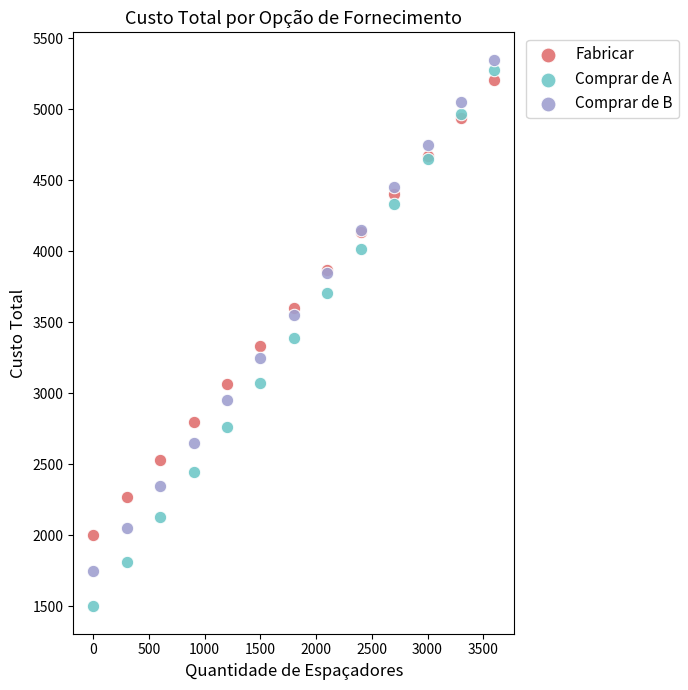

Which series contains the lowest Y value?

Comprar de A